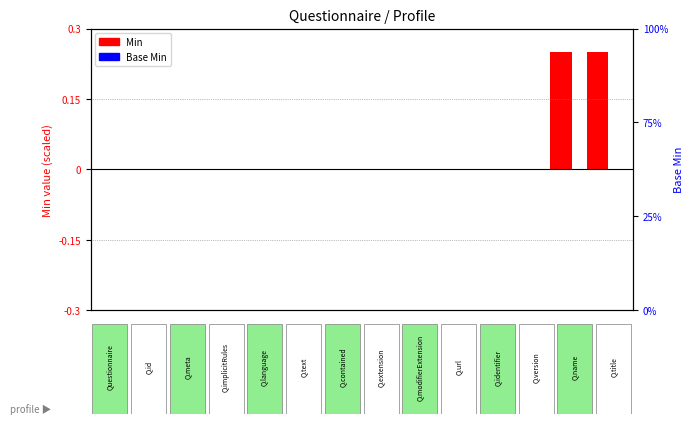

Which series has the largest total across all categories?

Min (scaled)